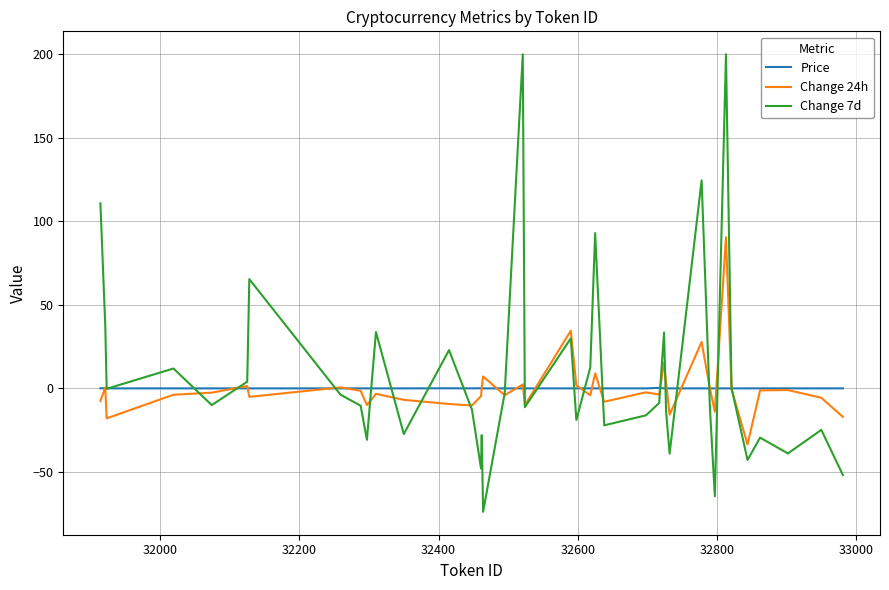

Which series has the largest total across all categories?

Change 7d